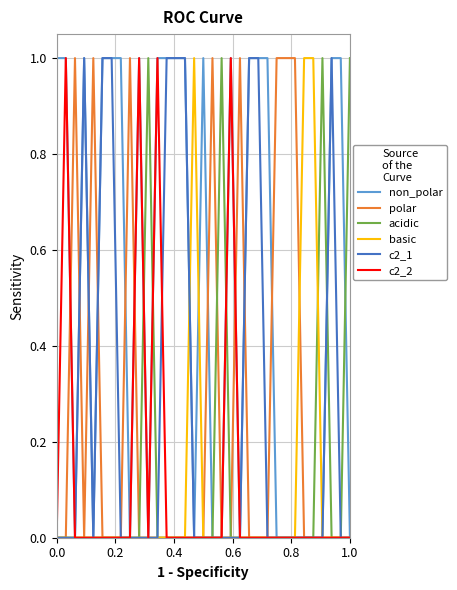

At how many categories does at least one series exceed 0?

33